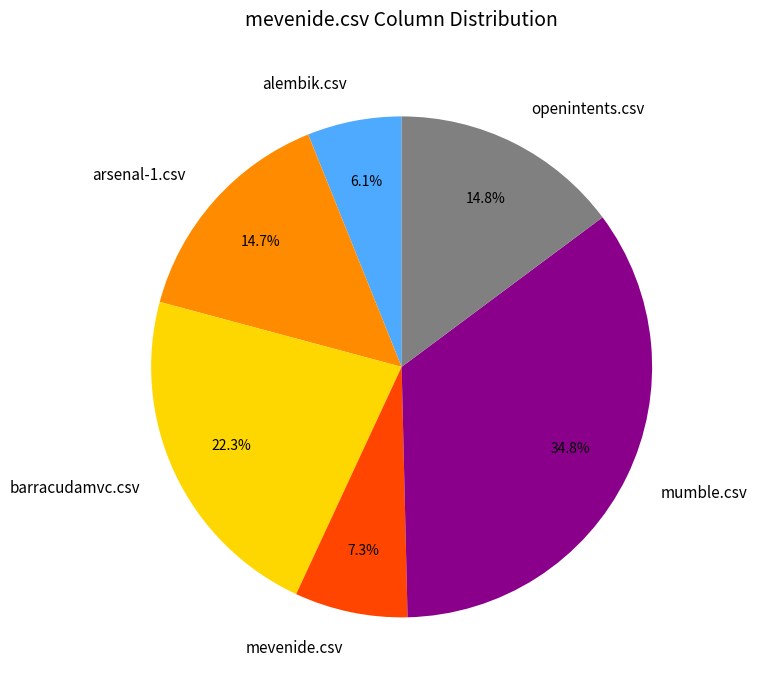

What percentage do arsenal-1.csv and barracudamvc.csv together represent?

37.0%